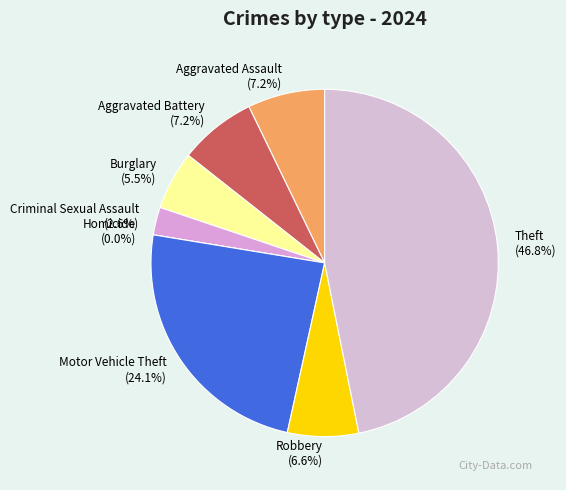

The Aggravated Assault slice represents 1% of the pie. True or false?

False